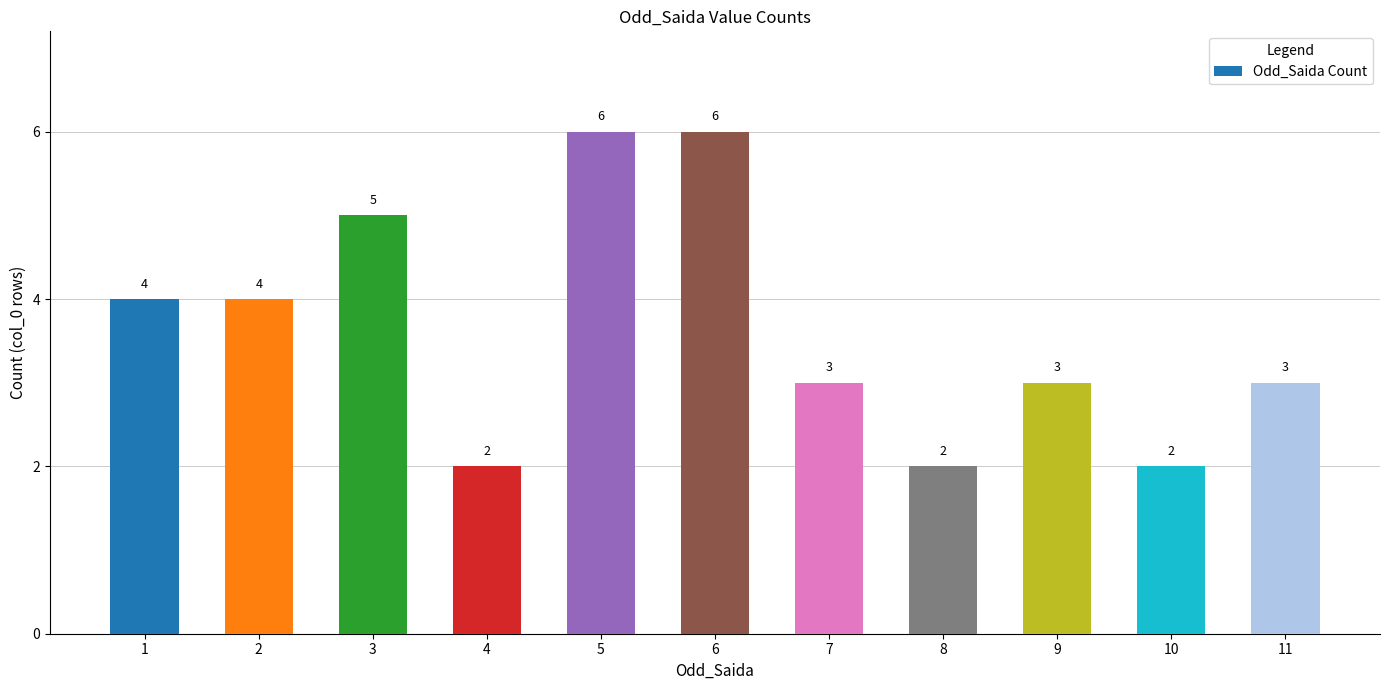

What is the maximum value shown in the chart?

6